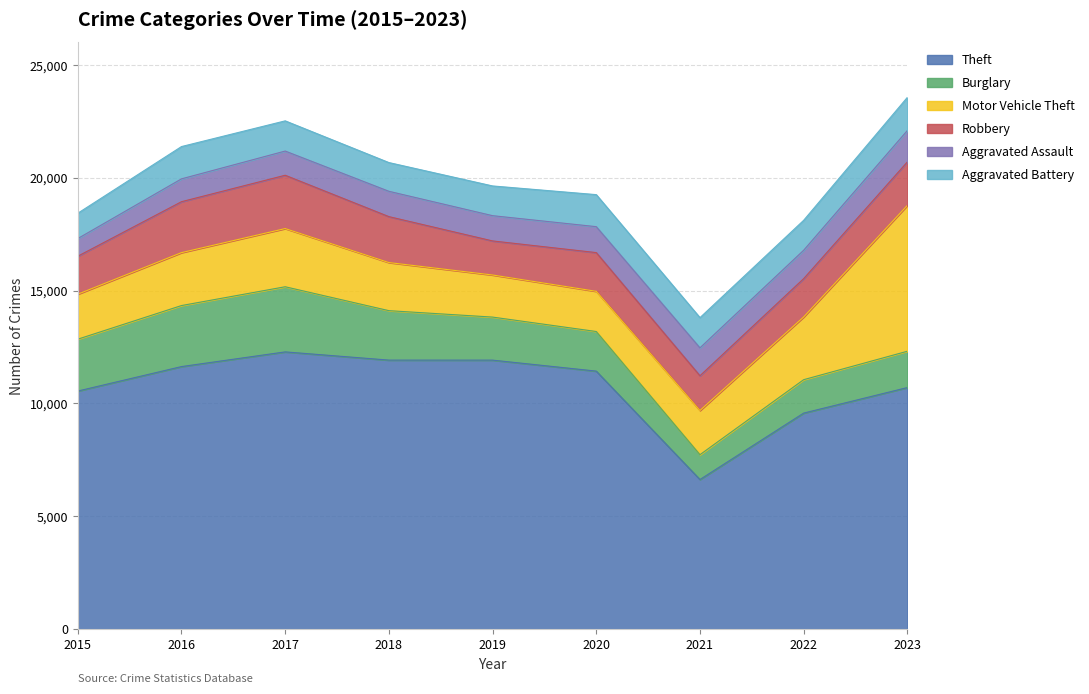

What is the spread (max minus min) of values at 2021?

5529